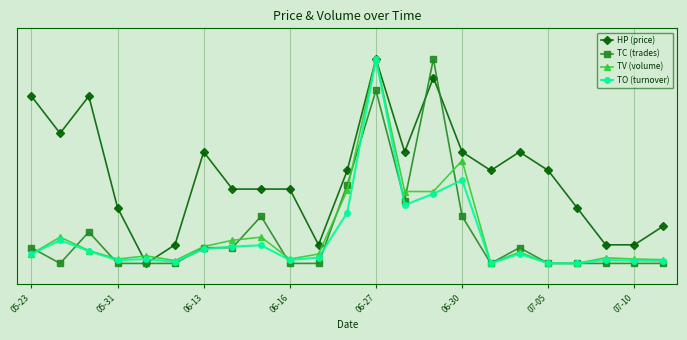

Which series has the largest range (max minus min)?

HP (price)